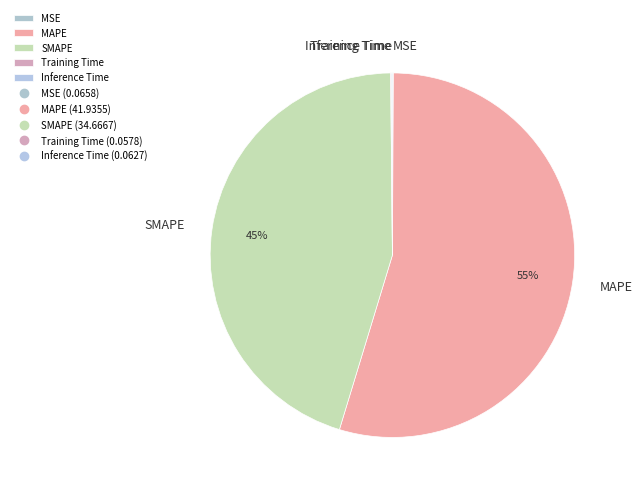

What is the largest slice in the pie chart?

MAPE